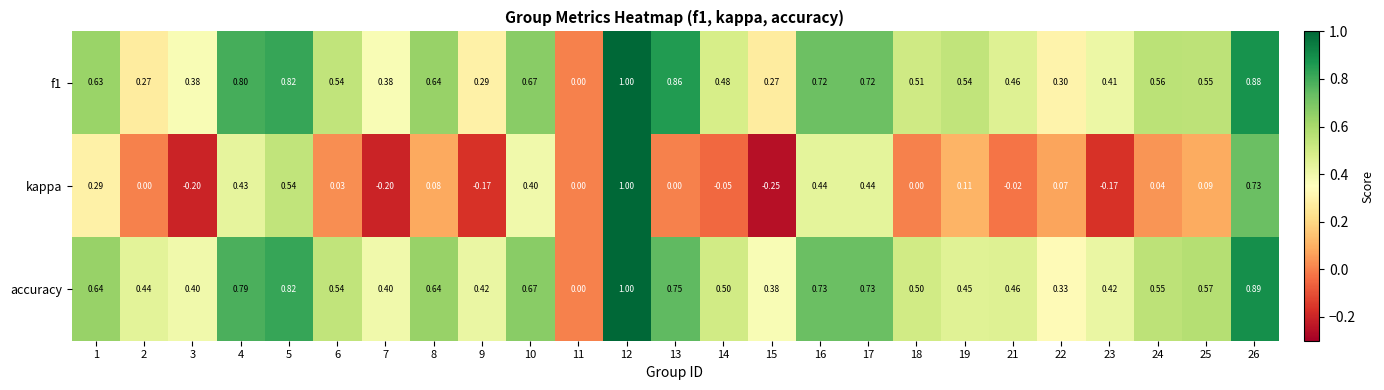

What is the greatest value displayed?

1.0